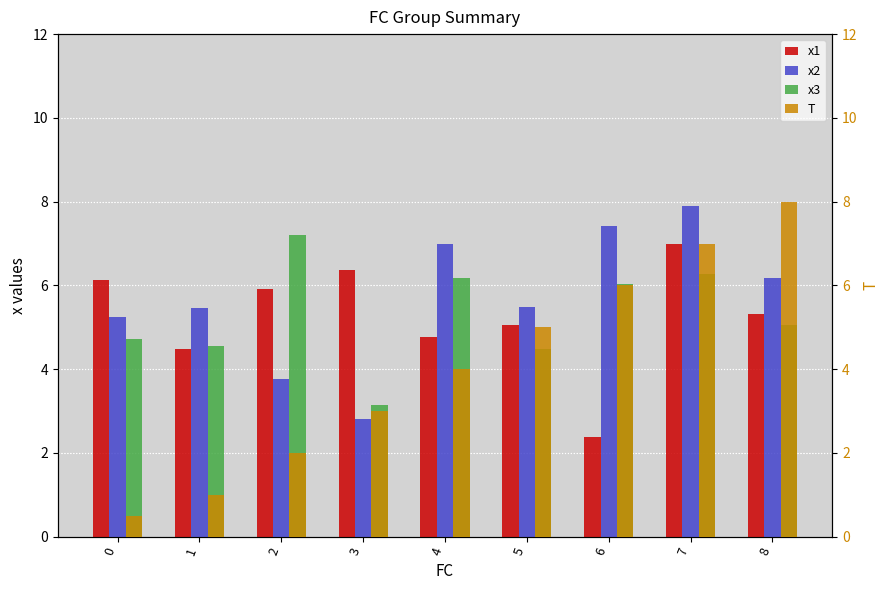

What is the sum of all x1 values?

47.4